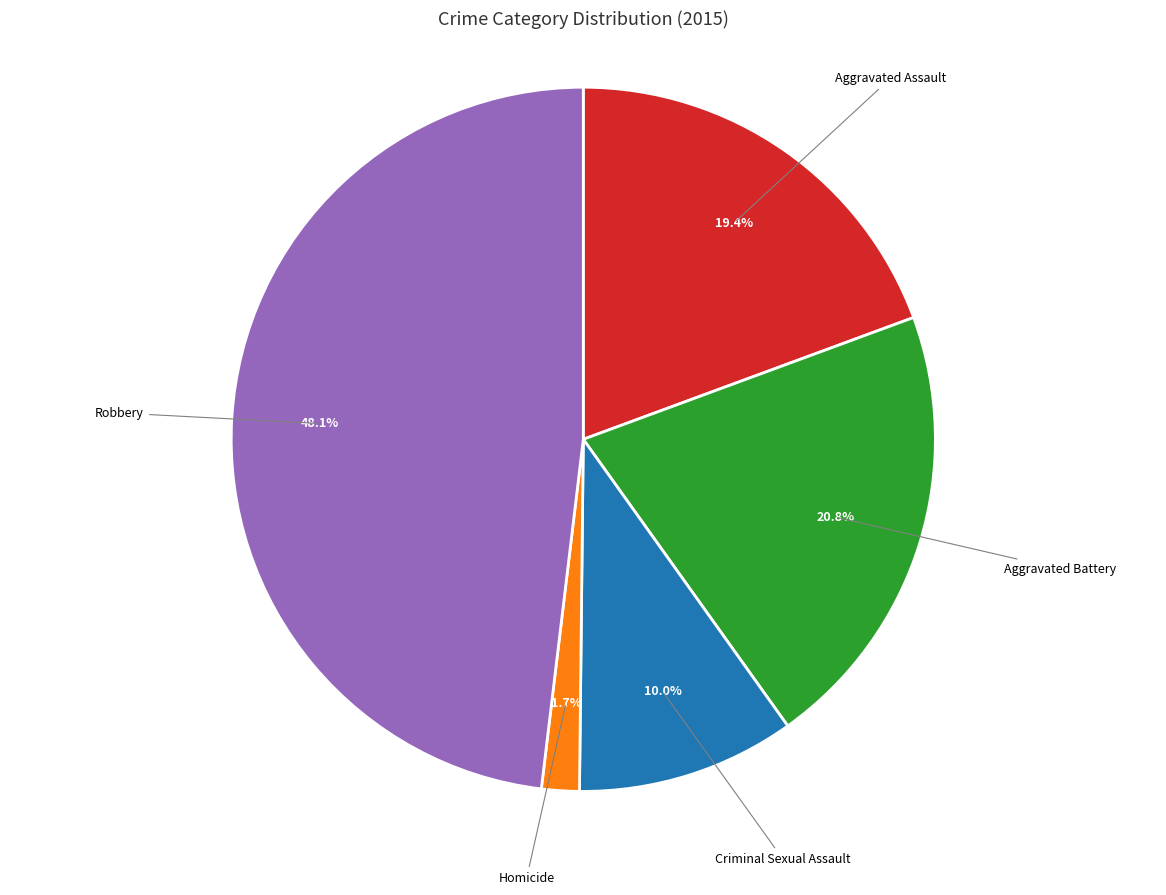

Combined, what portion of the pie is Homicide and Aggravated Battery?

22.5%